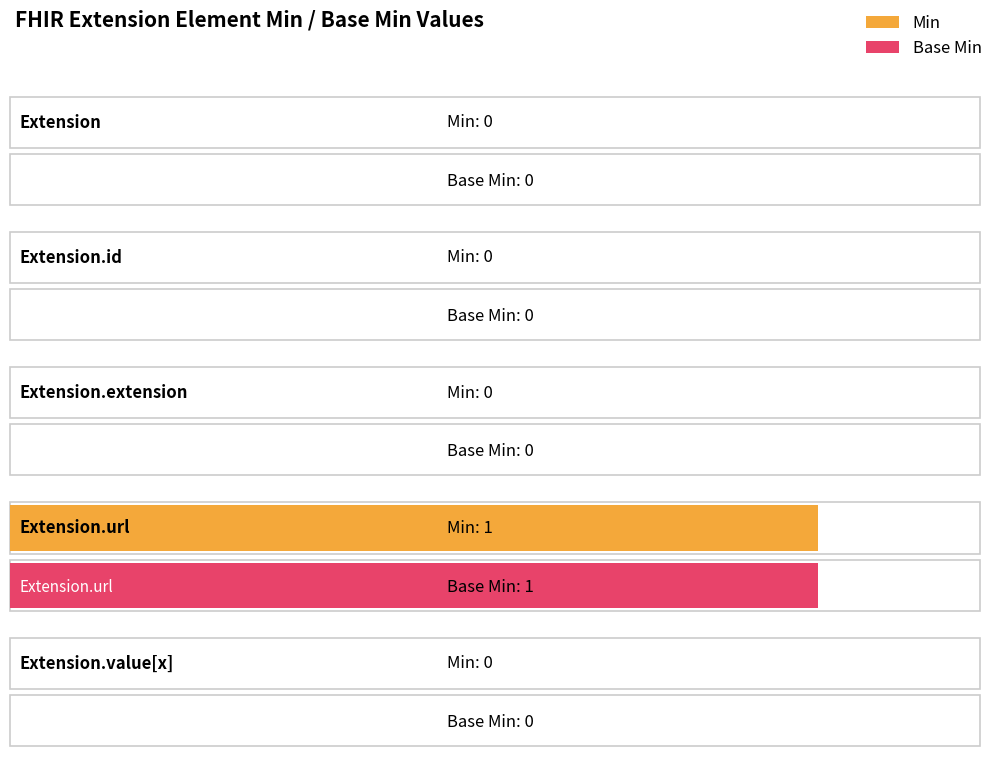

At which label is Min closest to 0?

Extension